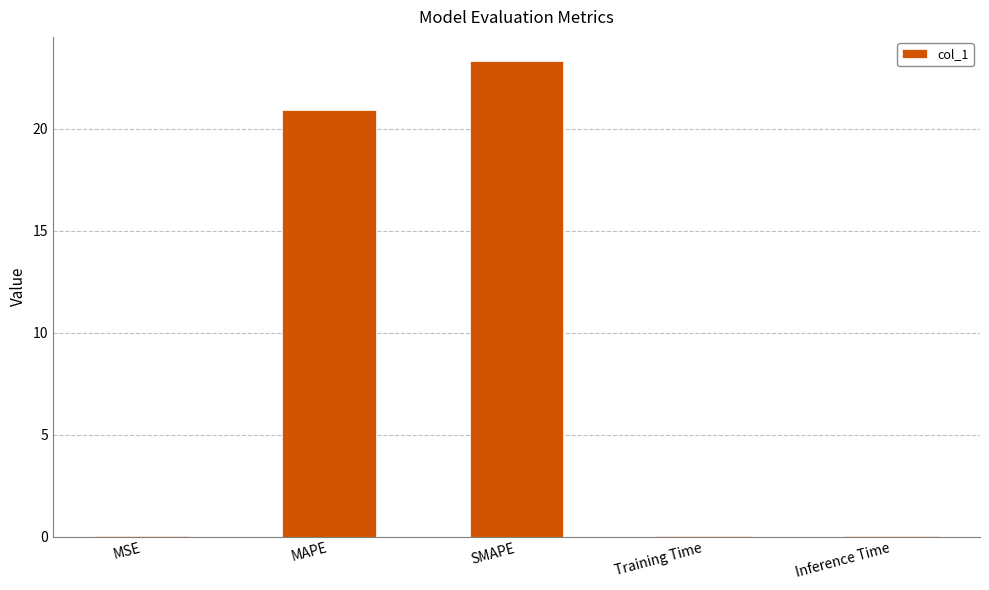

The chart shows a value of 0.0 at Training Time. True or false?

True